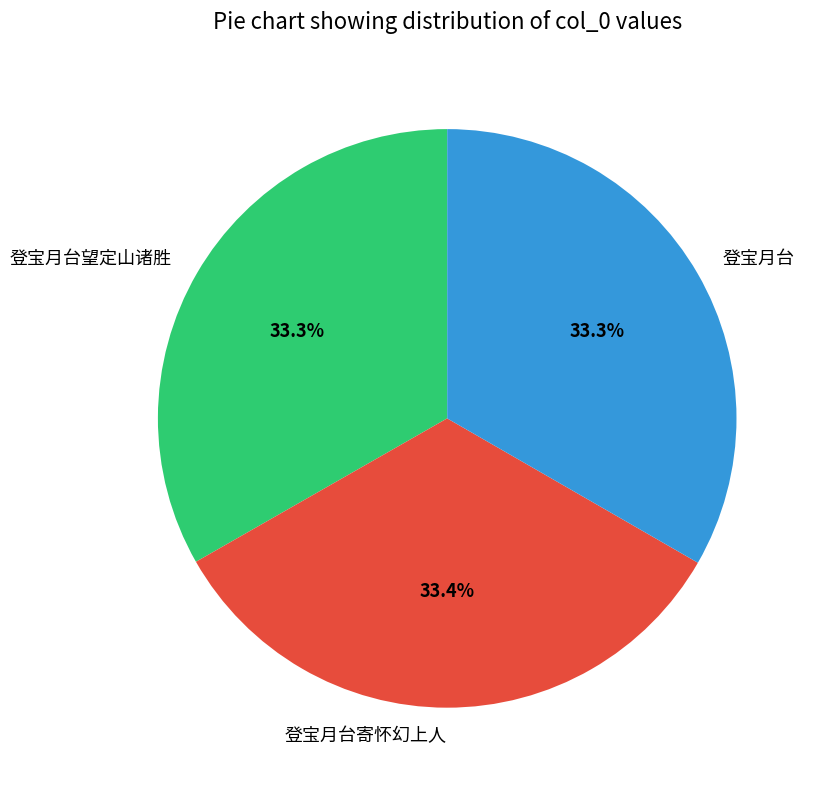

Is there a majority slice in this chart?

No